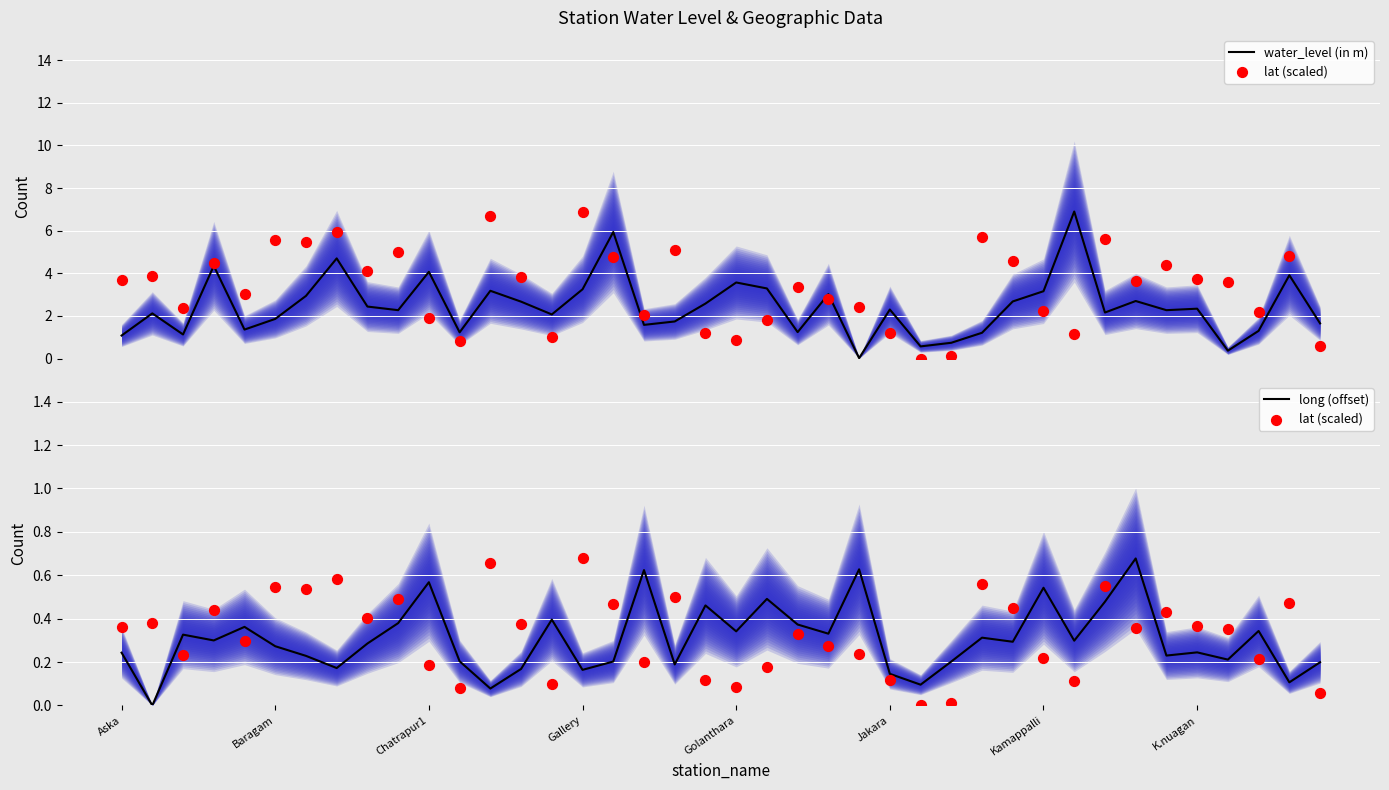

At how many categories does at least one series exceed 3?

12